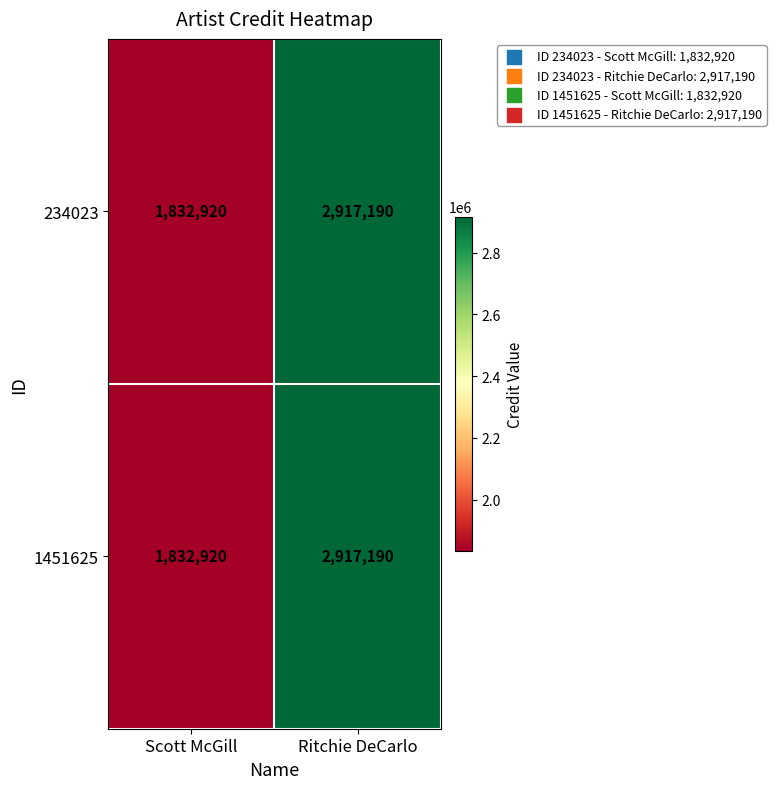

At which category is the sum across all series the highest?

Ritchie DeCarlo